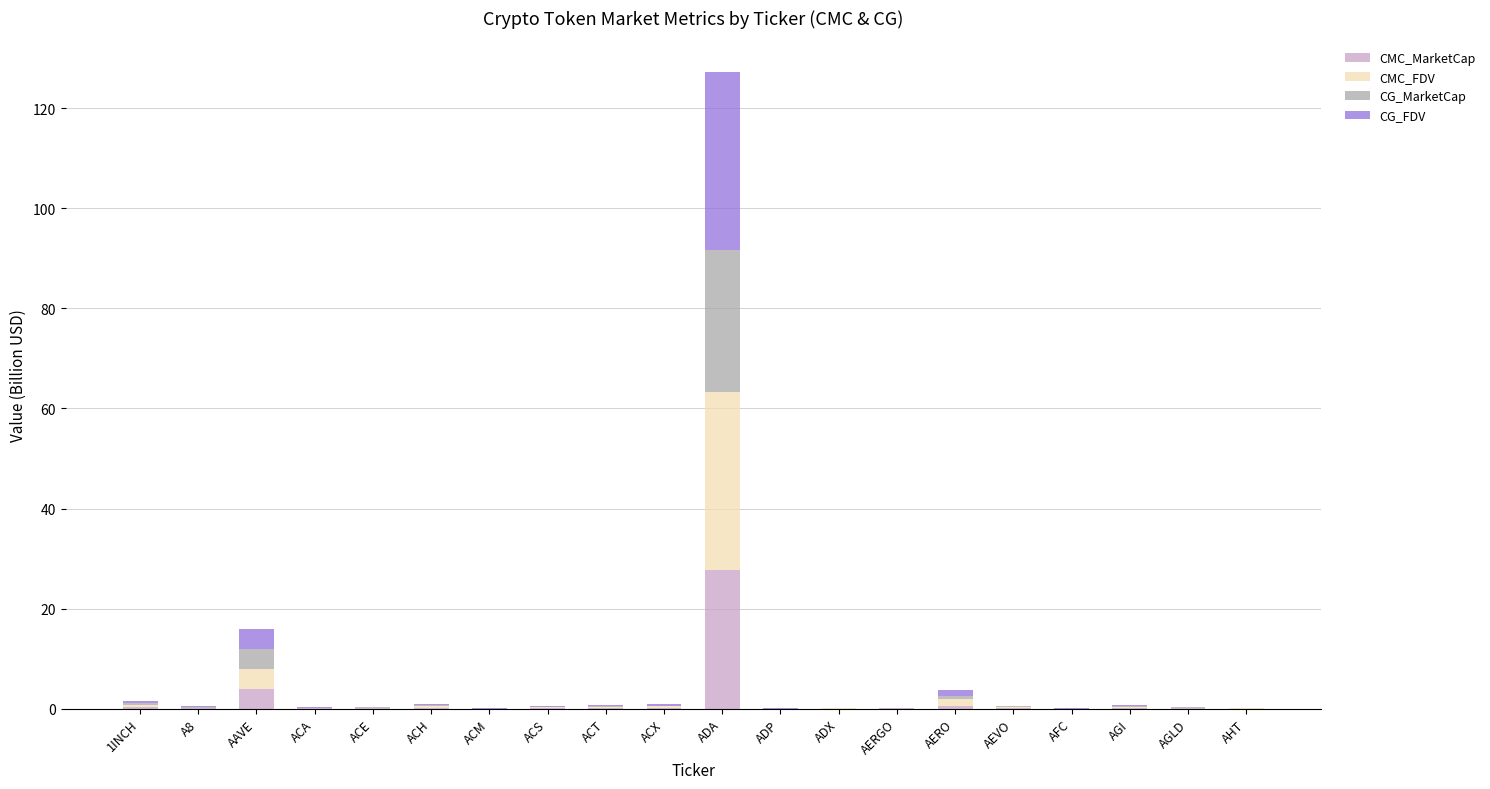

Which category has the highest value in the CMC_MarketCap series?

ADA